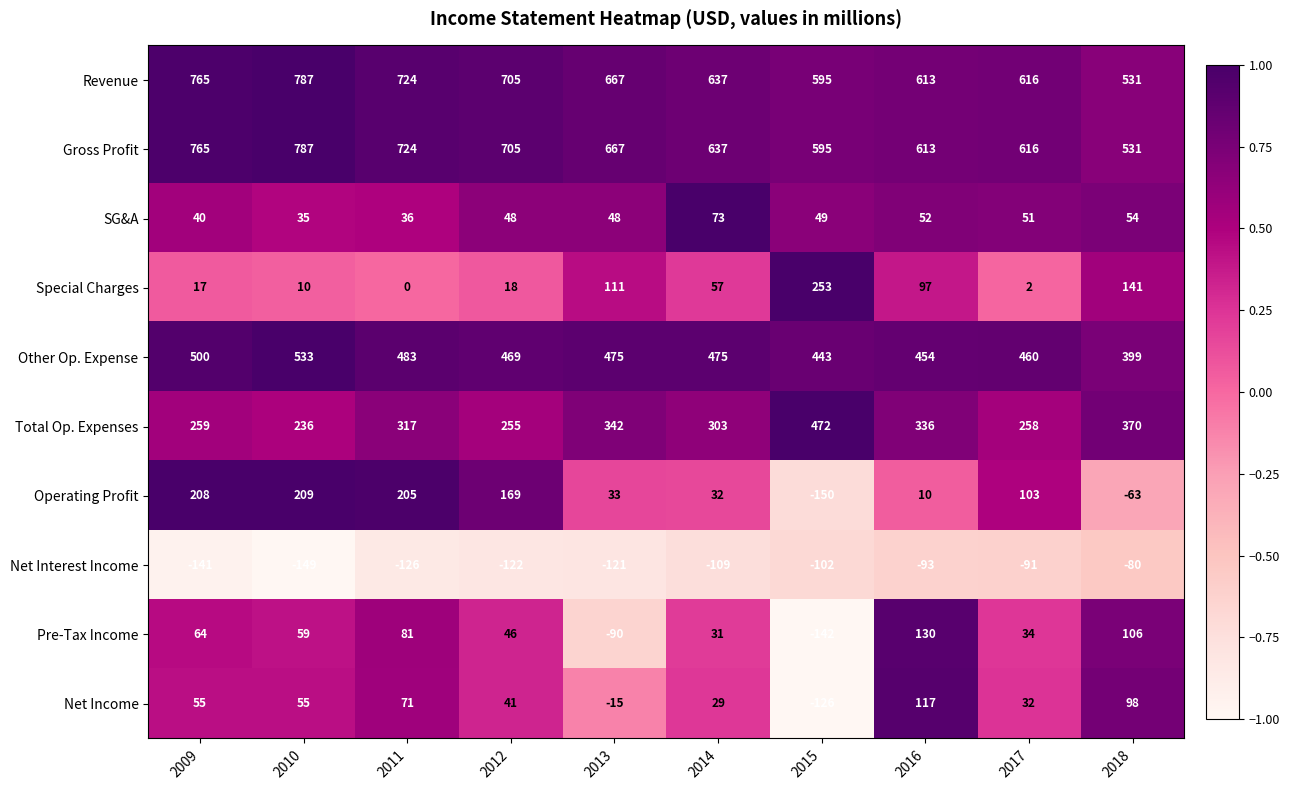

What is the total value across all series at 2017?

2081